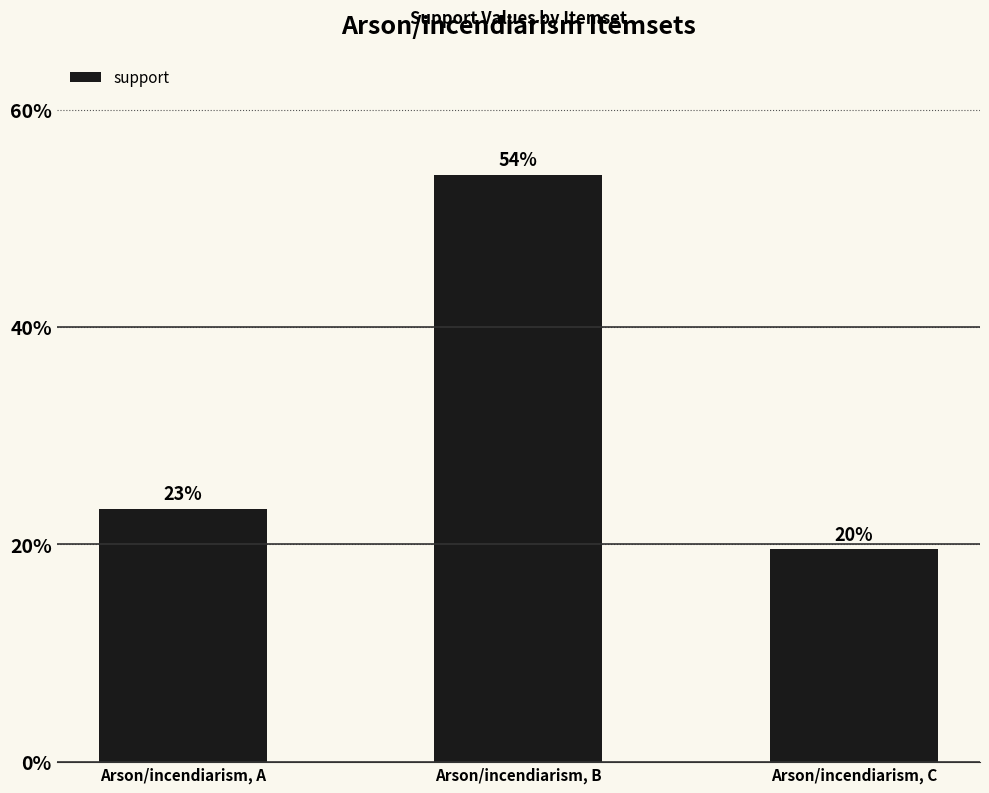

Is it true that the value at Arson/incendiarism, C is 0.2?

True